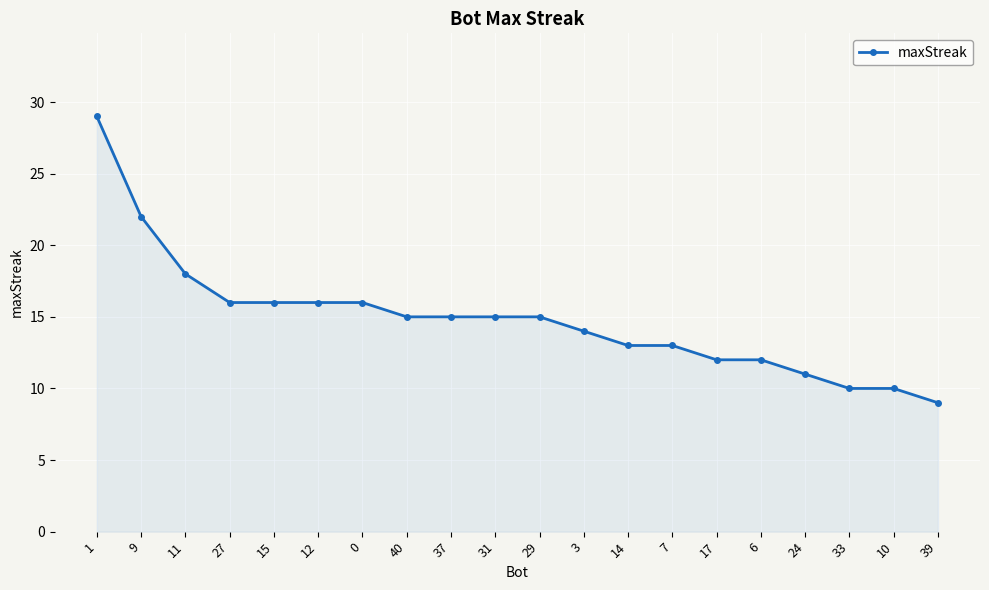

What position from the right is 7?

7